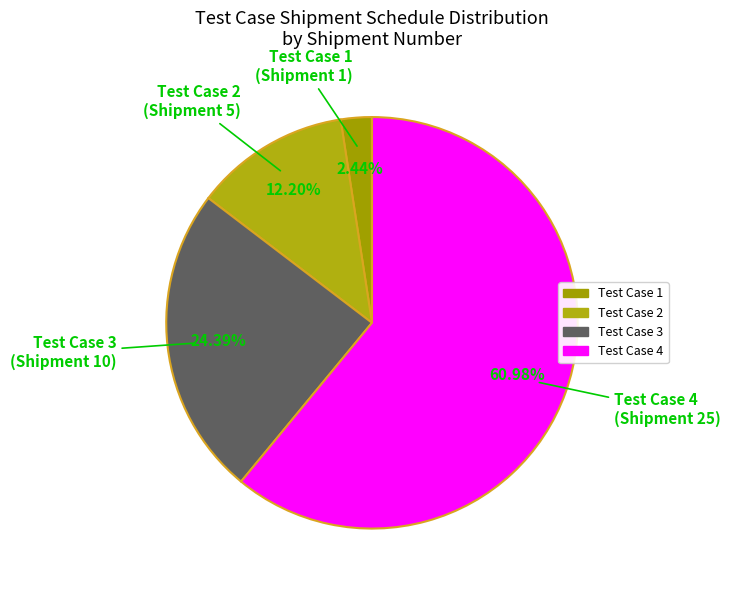

Count the number of slices in the pie.

4